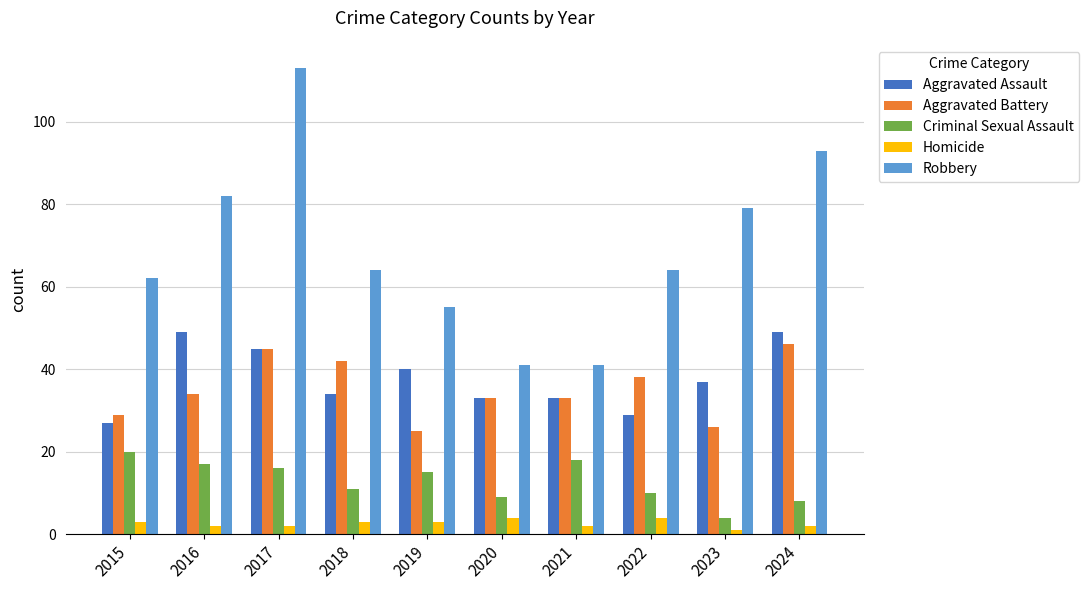

Reading left to right, list all the values displayed in this chart.

Aggravated Assault: 27	49	45	34	40	33	33	29	37	49
Aggravated Battery: 29	34	45	42	25	33	33	38	26	46
Criminal Sexual Assault: 20	17	16	11	15	9	18	10	4	8
Homicide: 3	2	2	3	3	4	2	4	1	2
Robbery: 62	82	113	64	55	41	41	64	79	93